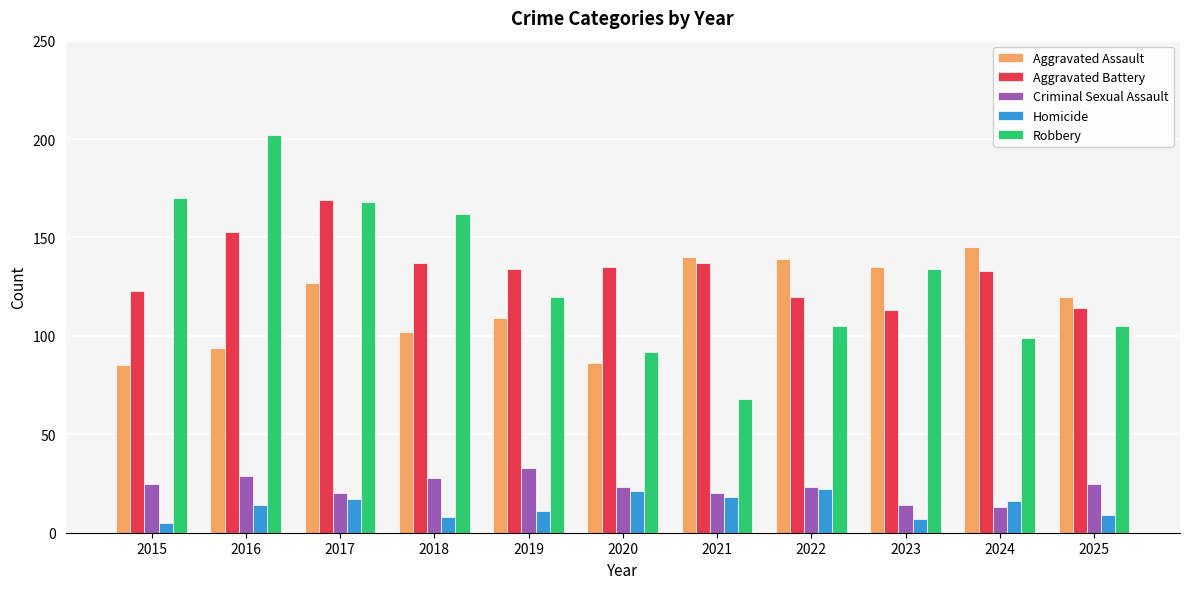

At which category does the chart reach its peak across all series?

2016